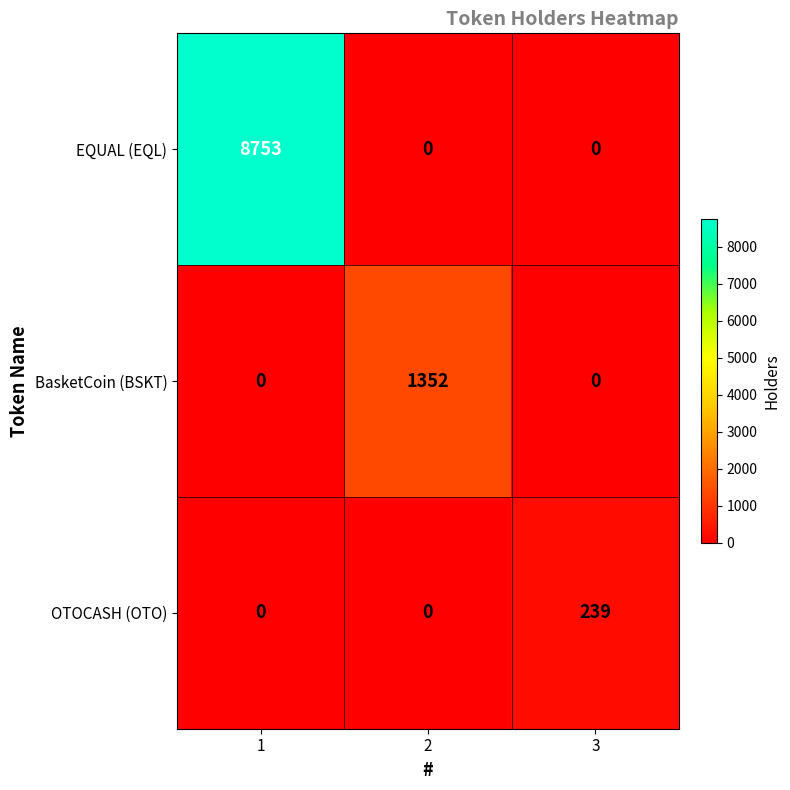

Rank the series by their maximum value, from highest to lowest.

EQUAL (EQL), BasketCoin (BSKT), OTOCASH (OTO)